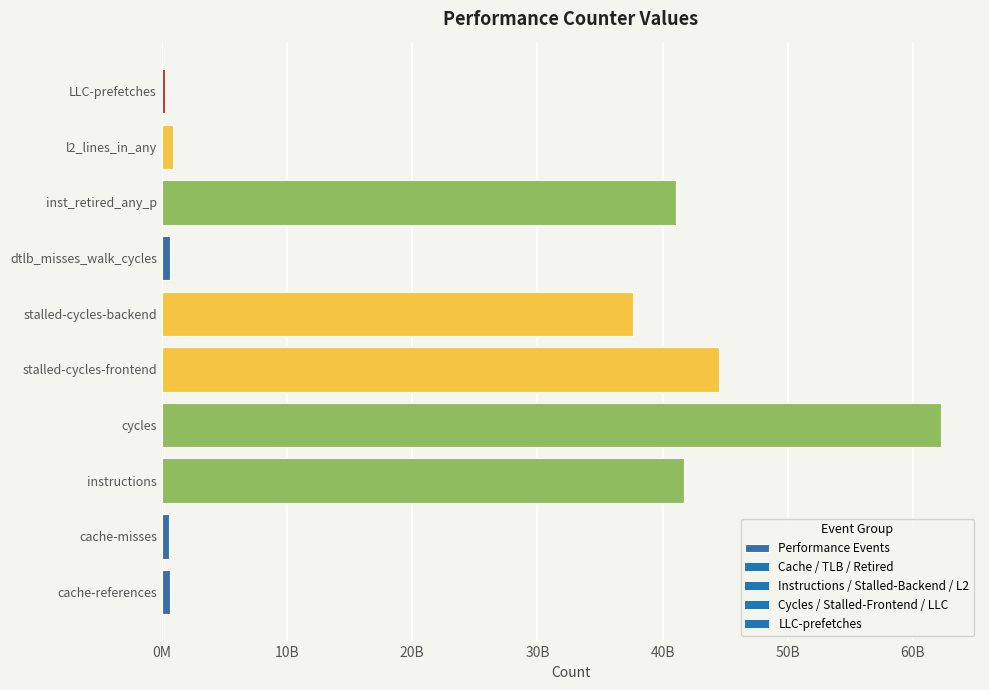

Are the bars horizontal?

Yes